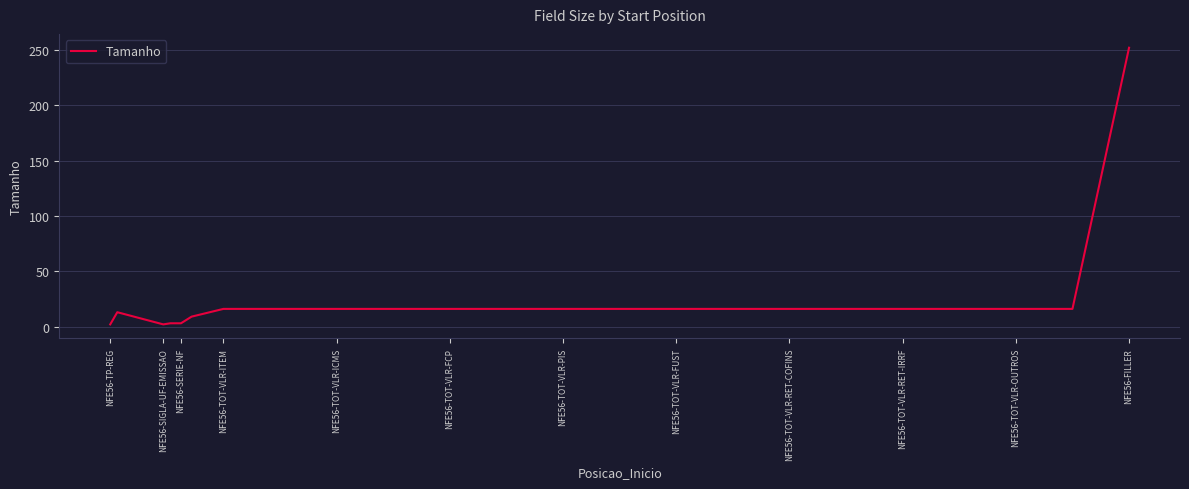

What is the difference between the maximum and minimum values?

250